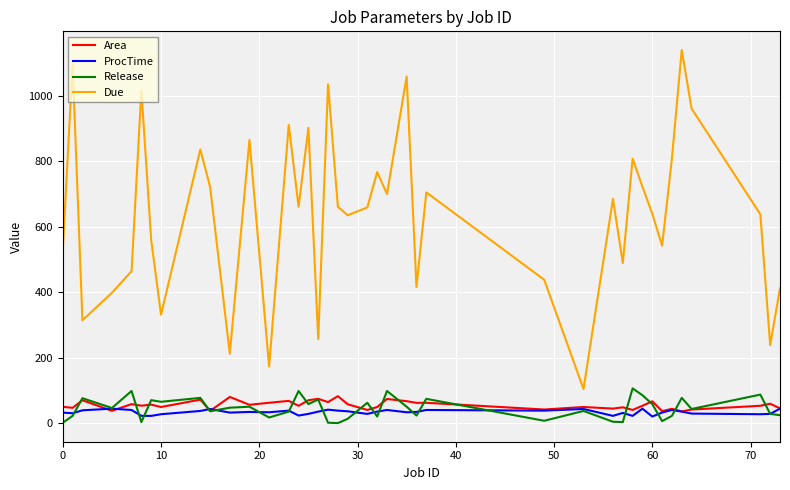

Which series has the largest total across all categories?

Due